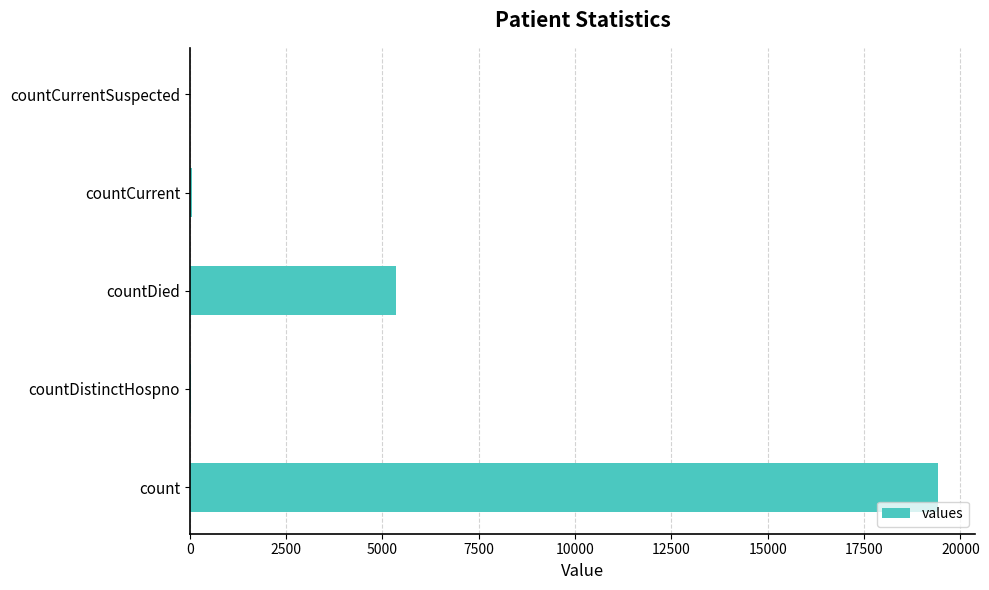

What is the sum of all values?

24875